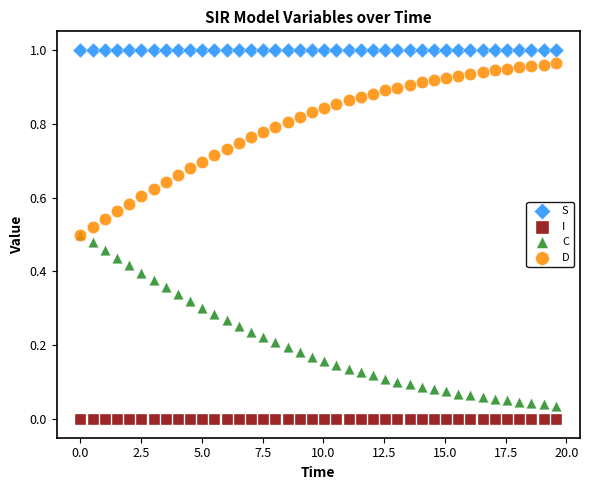

What are all the series names shown in the legend?

S, I, C, D